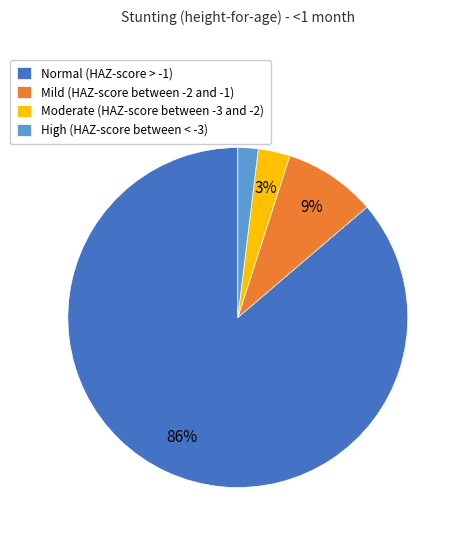

What is the majority slice?

Normal (HAZ-score > -1)